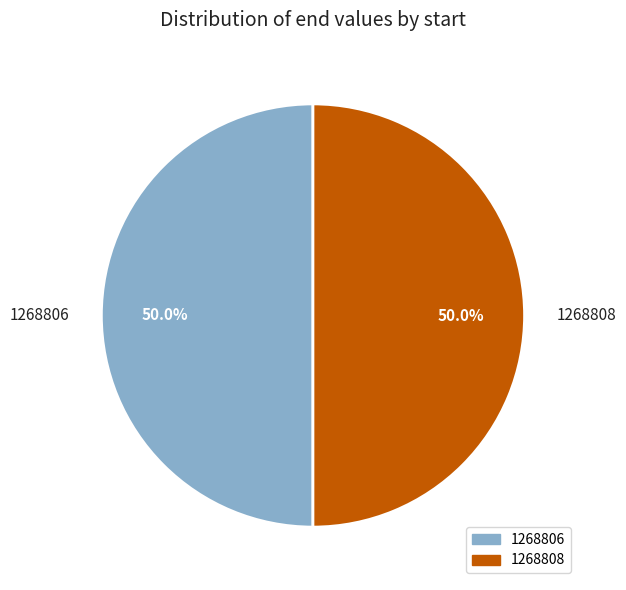

To the nearest percent, what is the combined percentage of 1268808 and 1268806?

100%